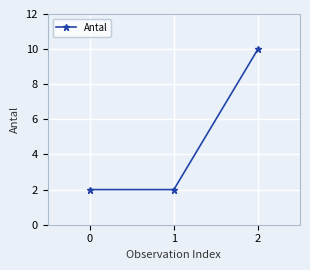

Which has a higher value, 2 or 1?

2